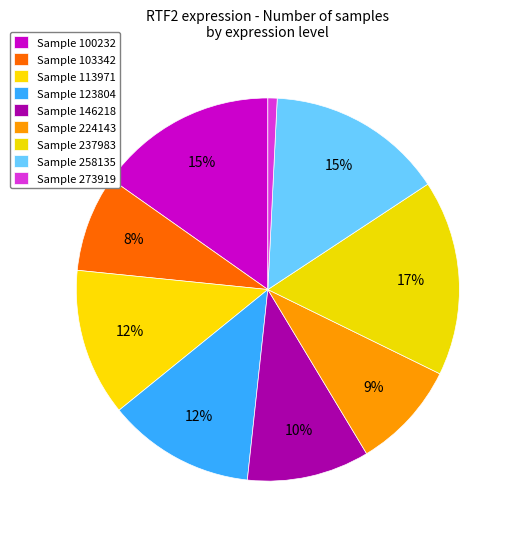

How many segments does this pie chart have?

9